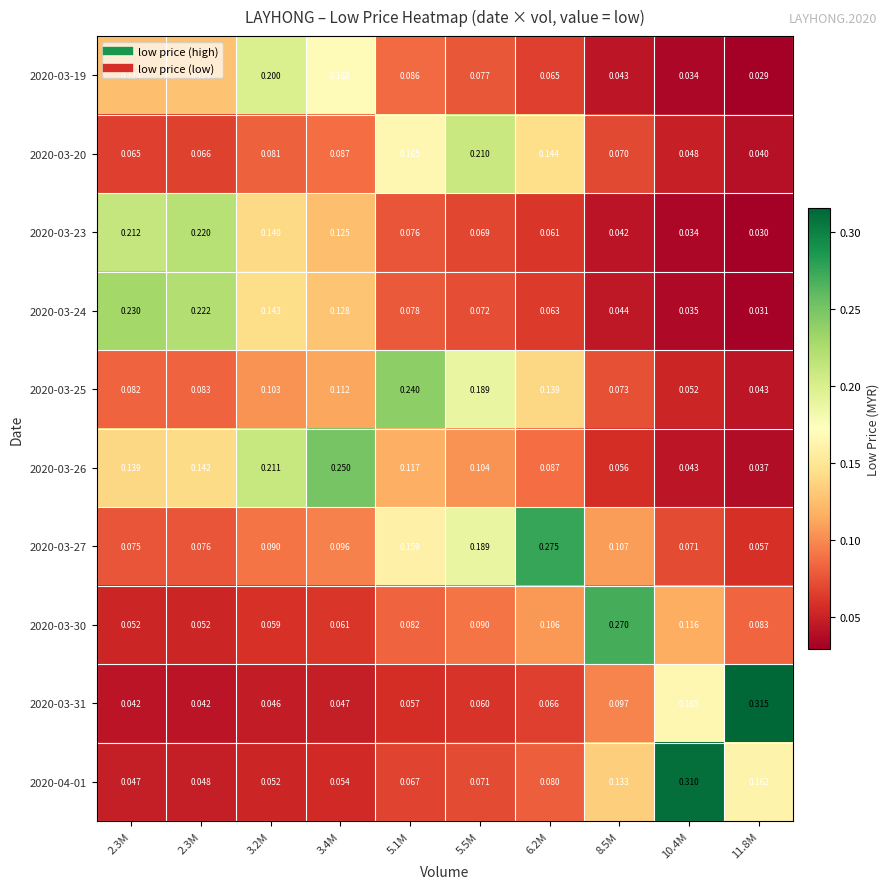

How many distinct data groups are displayed?

10